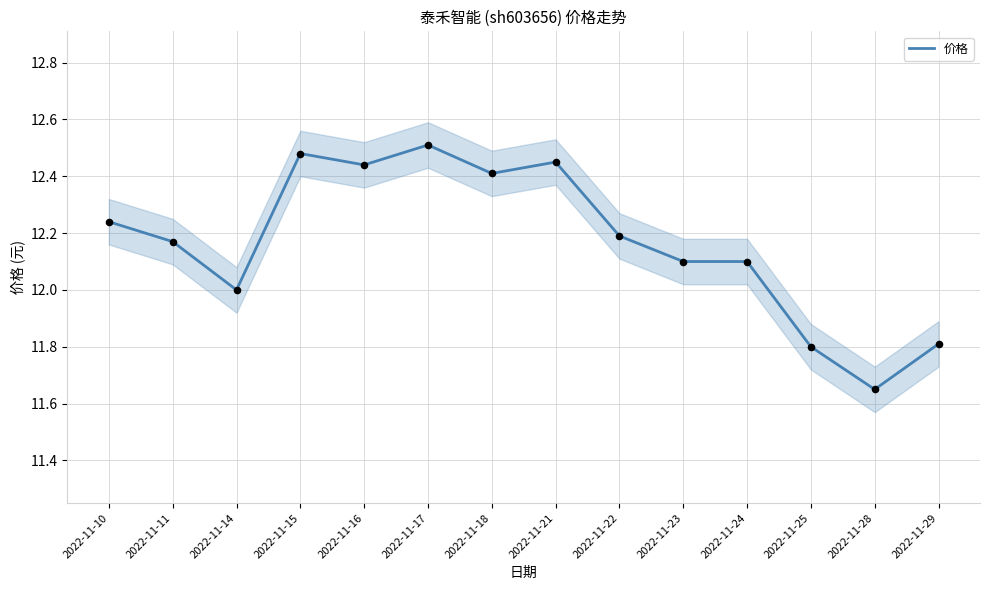

Which has a higher value, 2022-11-22 or 2022-11-25?

2022-11-22